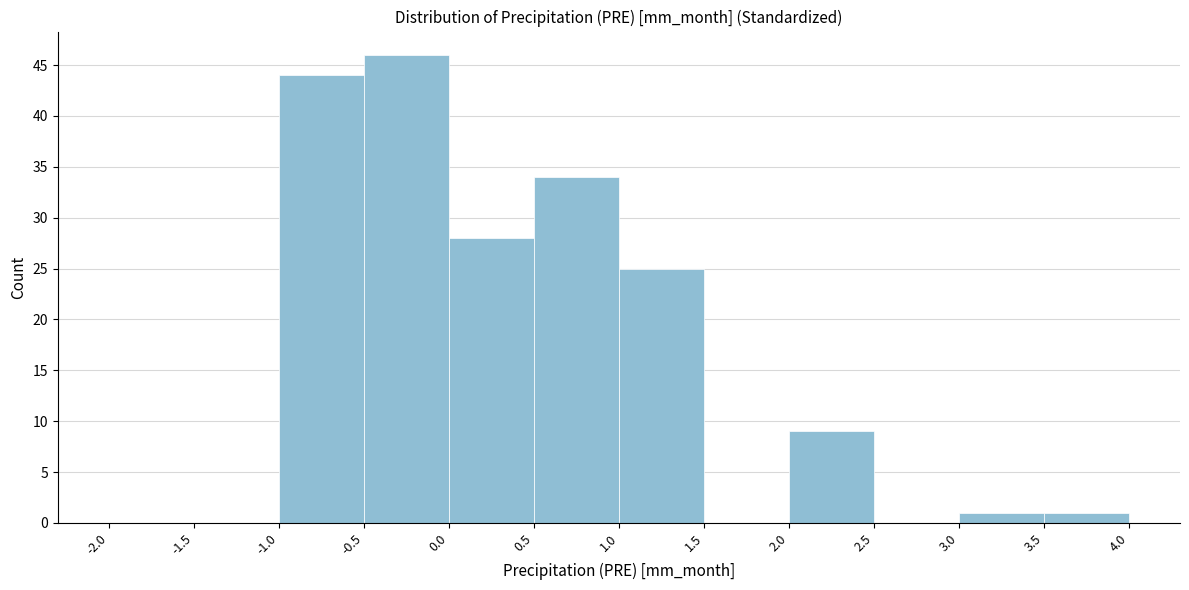

Reading left to right, transcribe this chart: for each bar, give the range it covers on the x-axis and its height. The values are not printed on the chart, so give them approximately, as read against the axis.

-2.0 to -1.5: 0
-1.5 to -1.0: 0
-1.0 to -0.5: 44
-0.5 to 0.0: 46
0.0 to 0.5: 28
0.5 to 1.0: 34
1.0 to 1.5: 25
1.5 to 2.0: 0
2.0 to 2.5: 9
2.5 to 3.0: 0
3.0 to 3.5: 1
3.5 to 4.0: 1